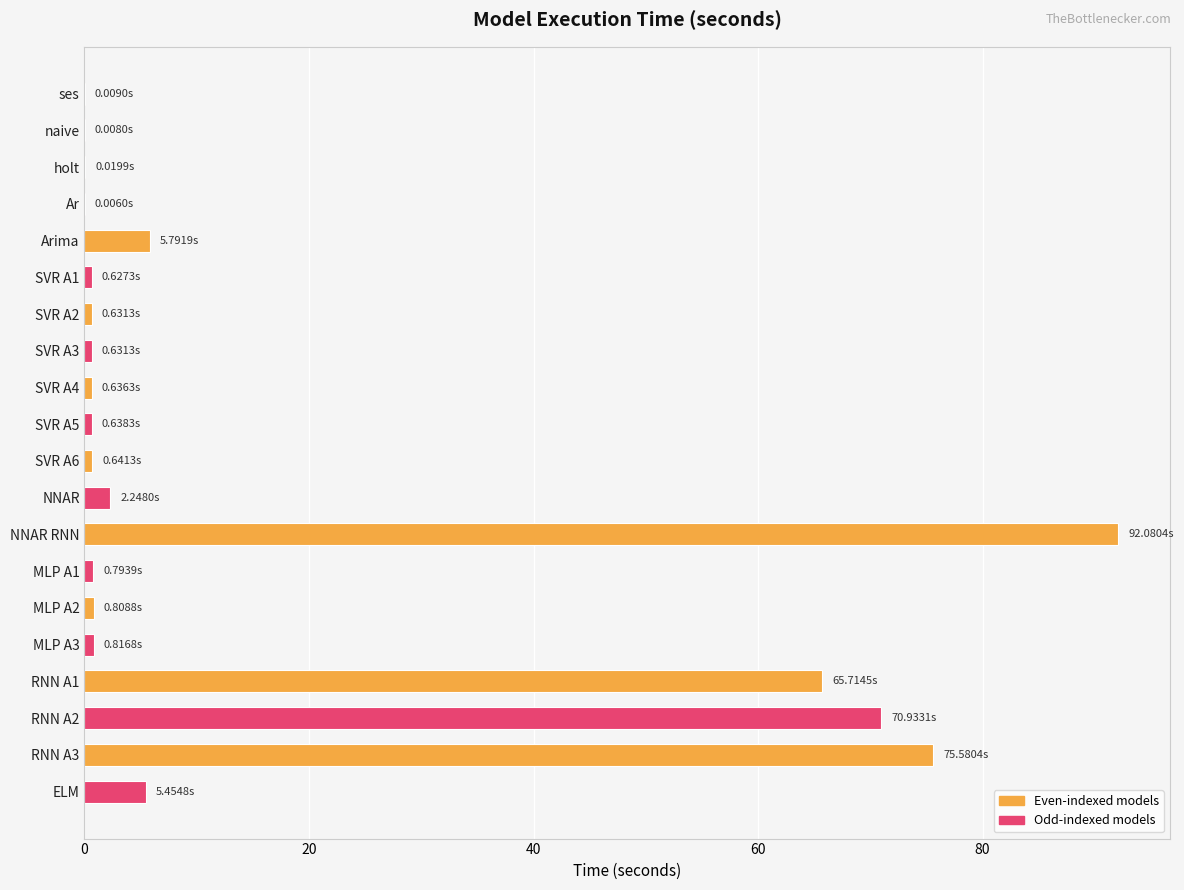

Which label corresponds to the largest value in the chart?

NNAR RNN